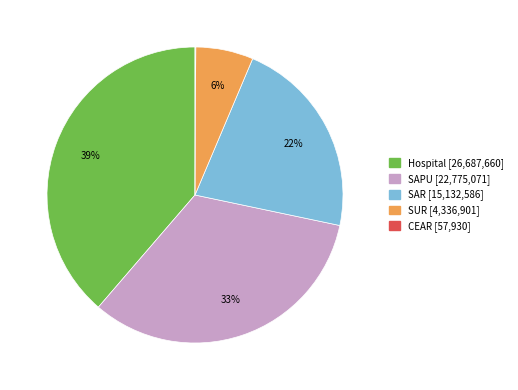

To the nearest percent, what is the combined percentage of SUR and SAR?

28%